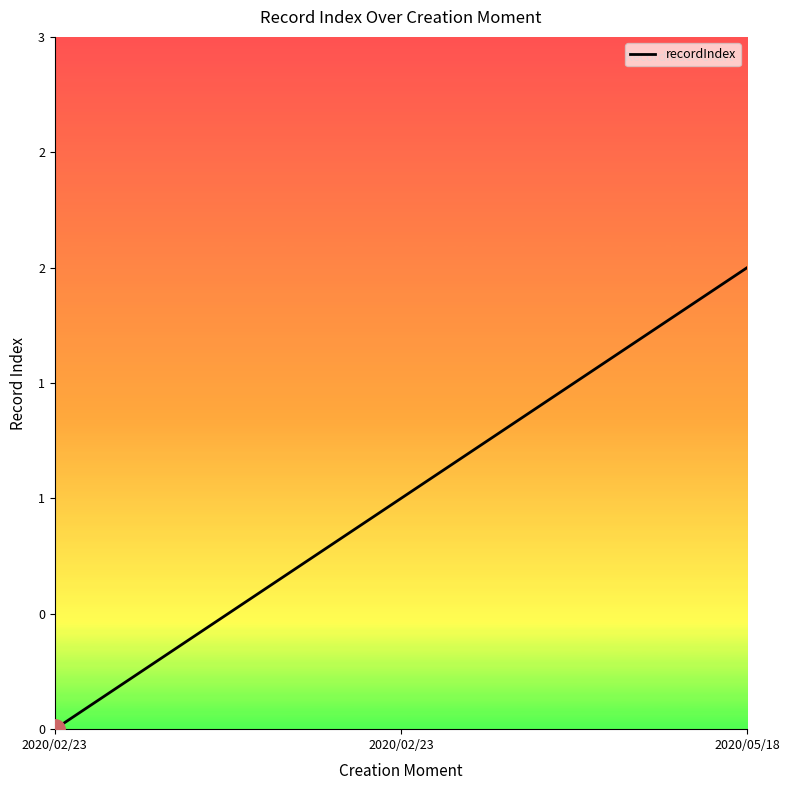

What is the average value?

1